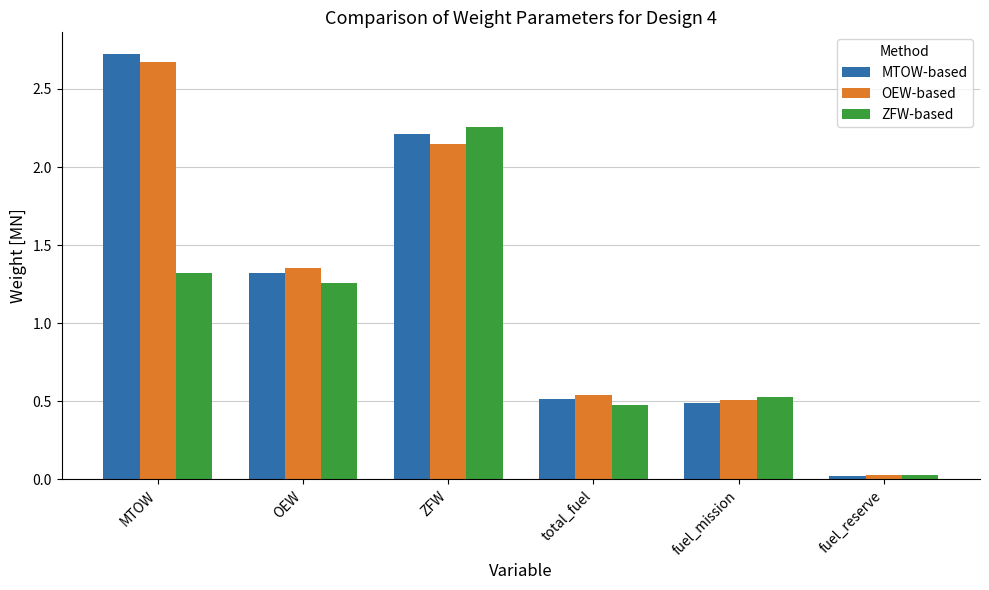

What position from the right is fuel_mission?

2